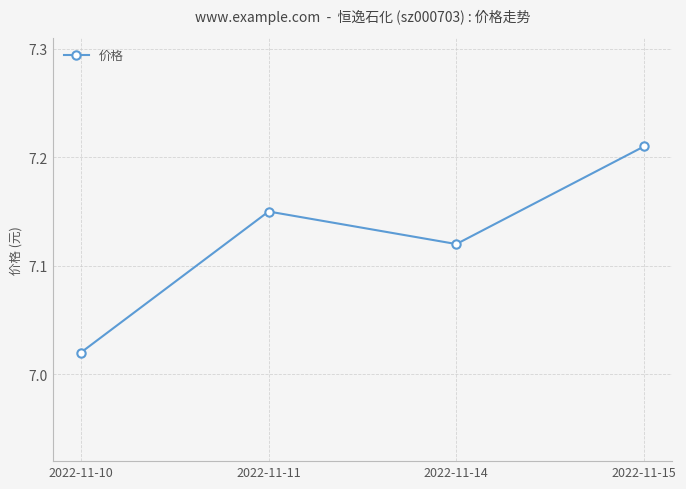

At which category does the chart reach its peak across all series?

2022-11-15